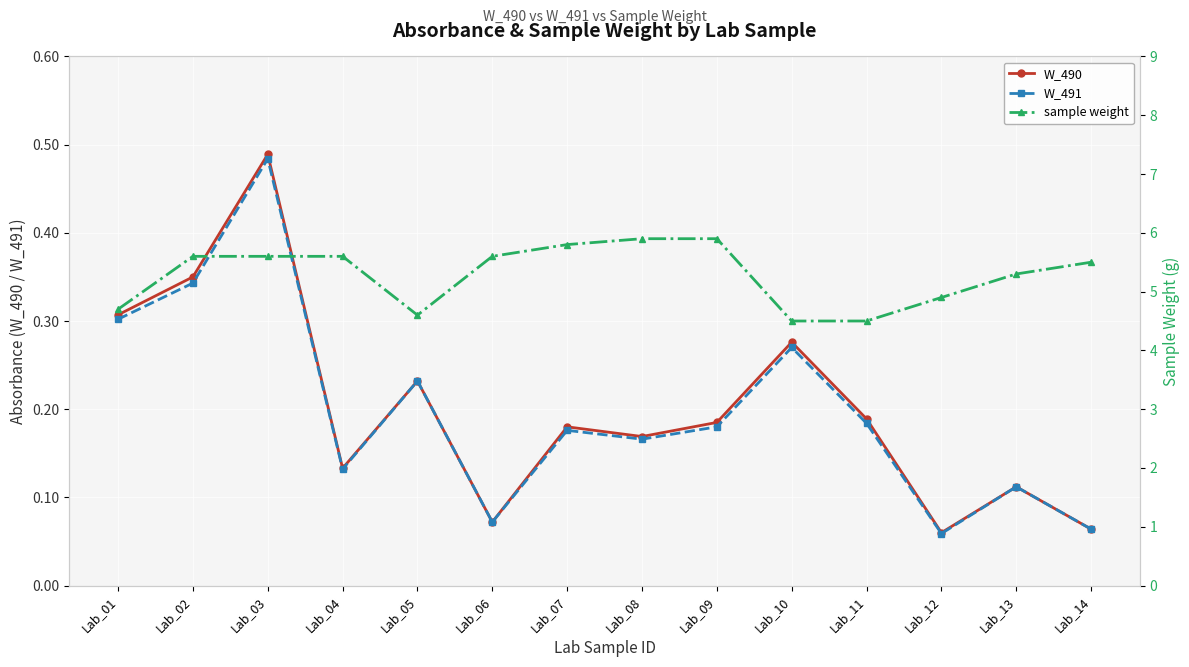

Is this an area chart (filled region under the line)?

No